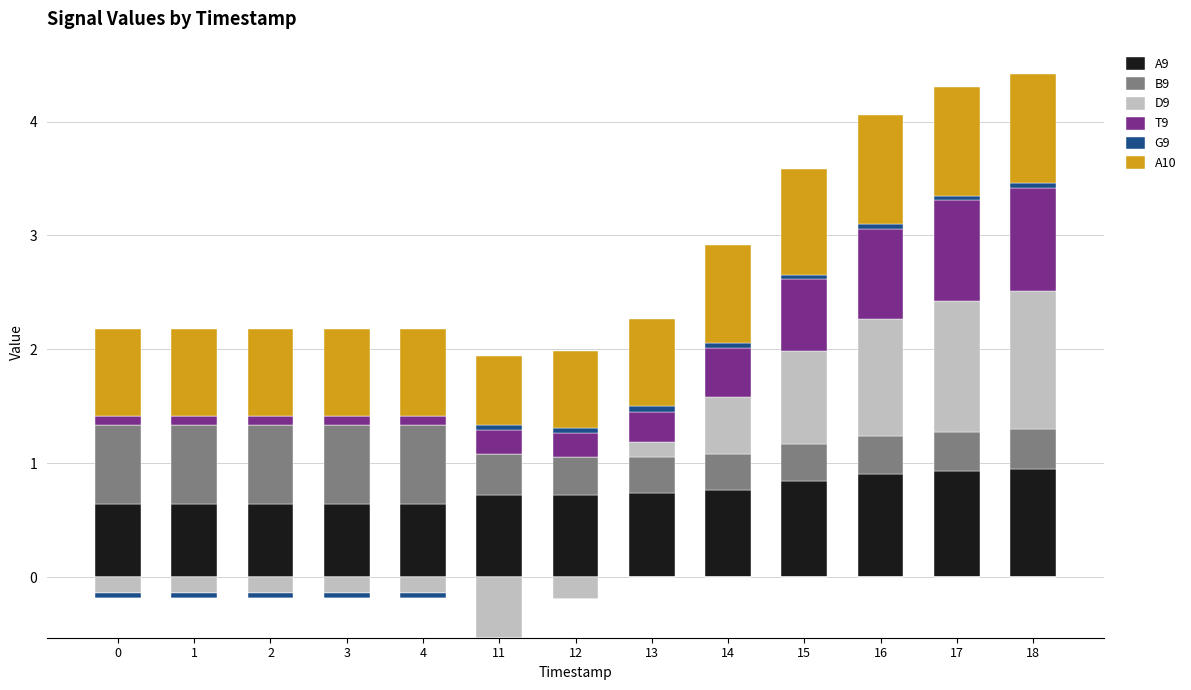

Rank the series by their maximum value, from highest to lowest.

D9, A10, A9, T9, B9, G9